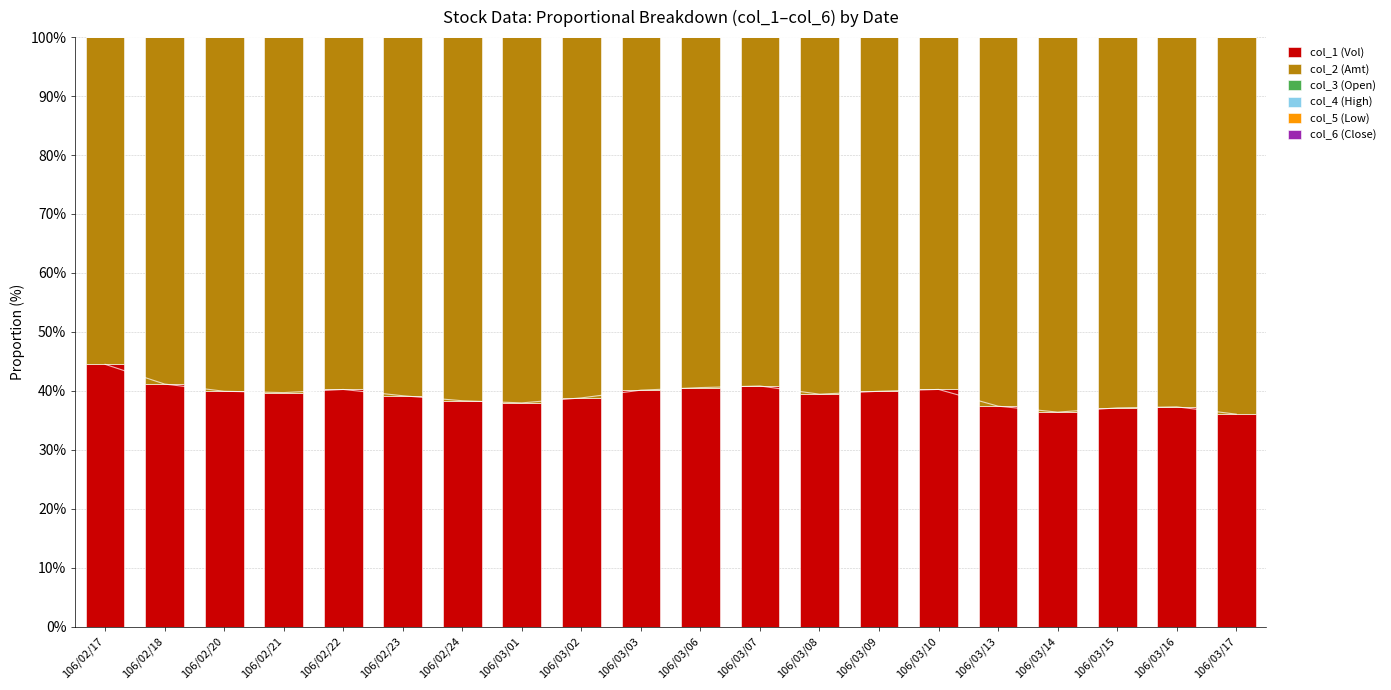

How many series are shown in this chart?

6